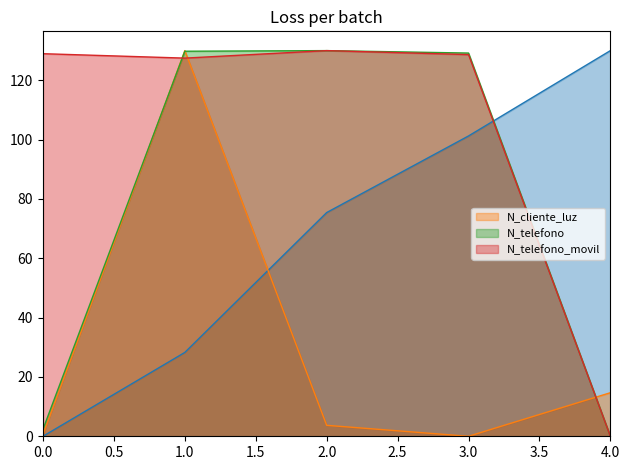

Where is N_cliente_luz nearest to the value 65?

4.0